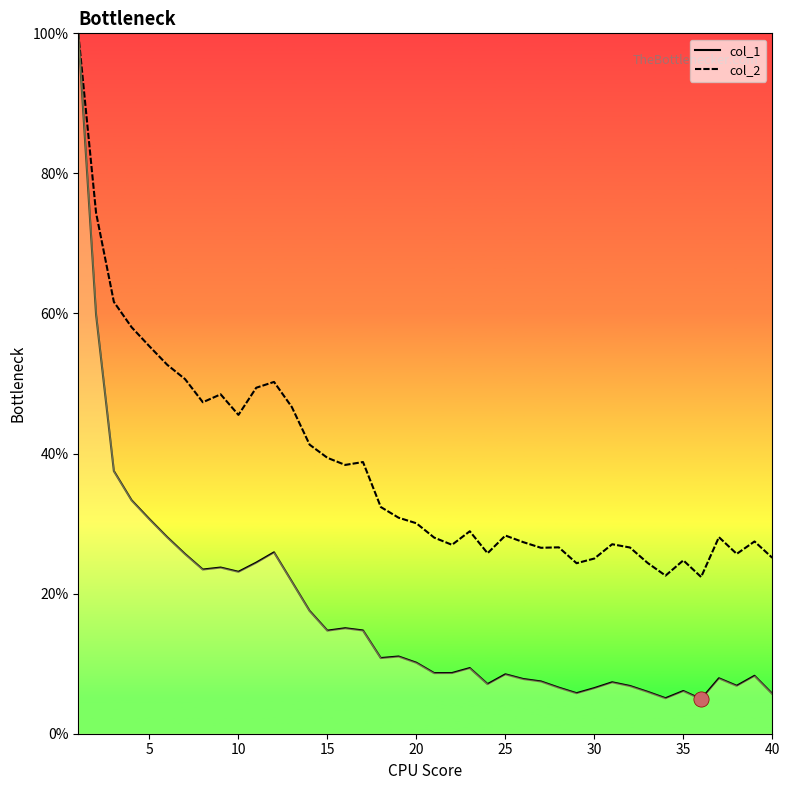

What is the total value across all series at 20?

40.2